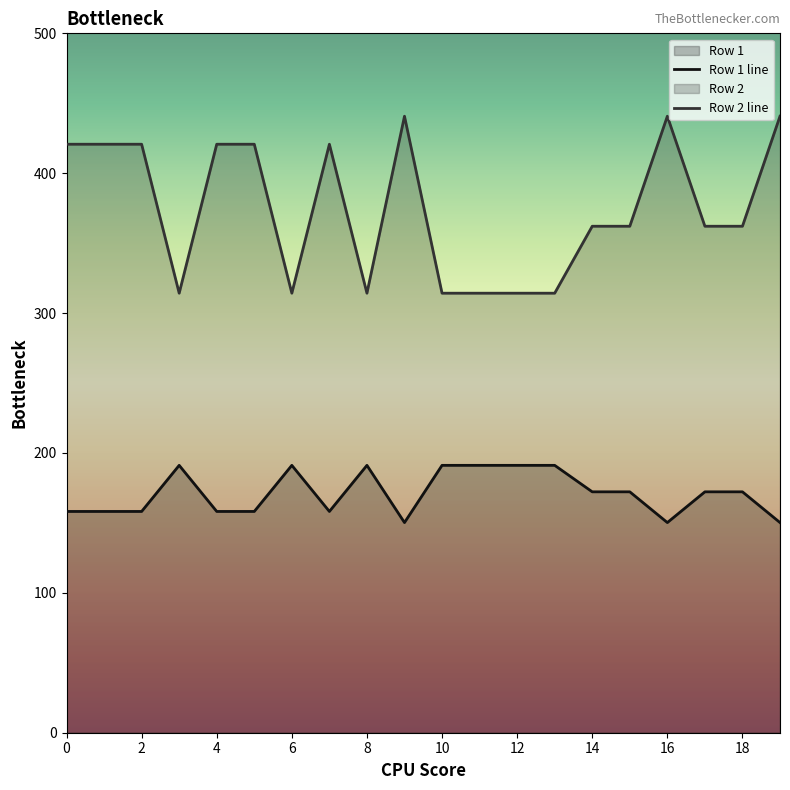

What is the difference between the highest and lowest values at 10?

123.1